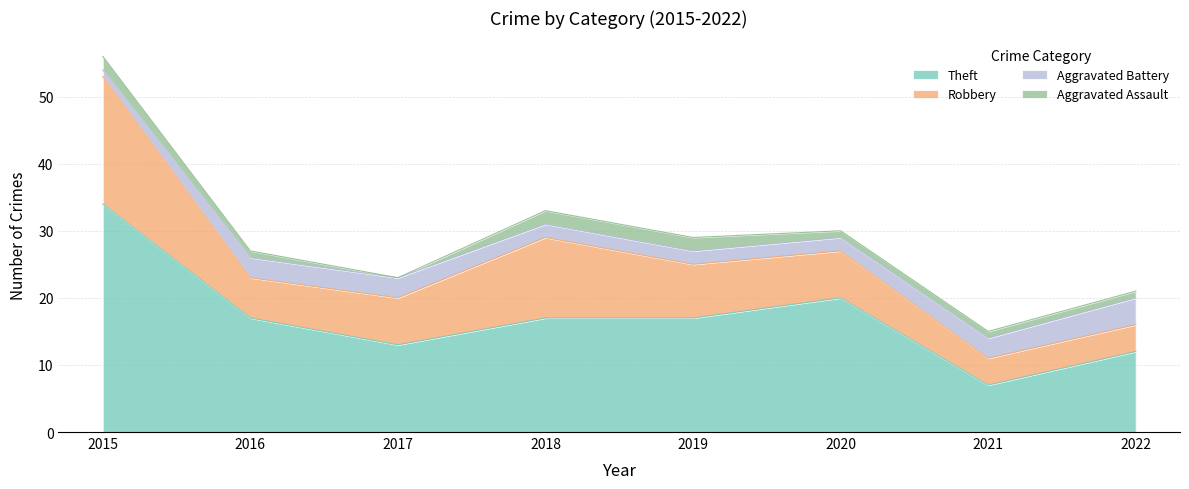

The Aggravated Assault series shows 2 at 2019. True or false?

True